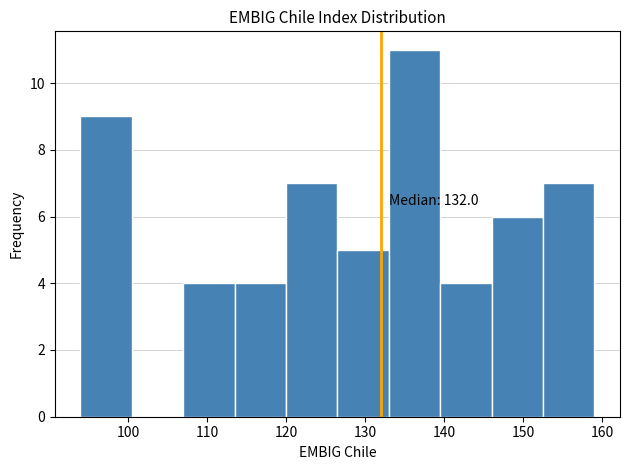

Over which range of the x-axis is the bar tallest?

133.0 to 139.5